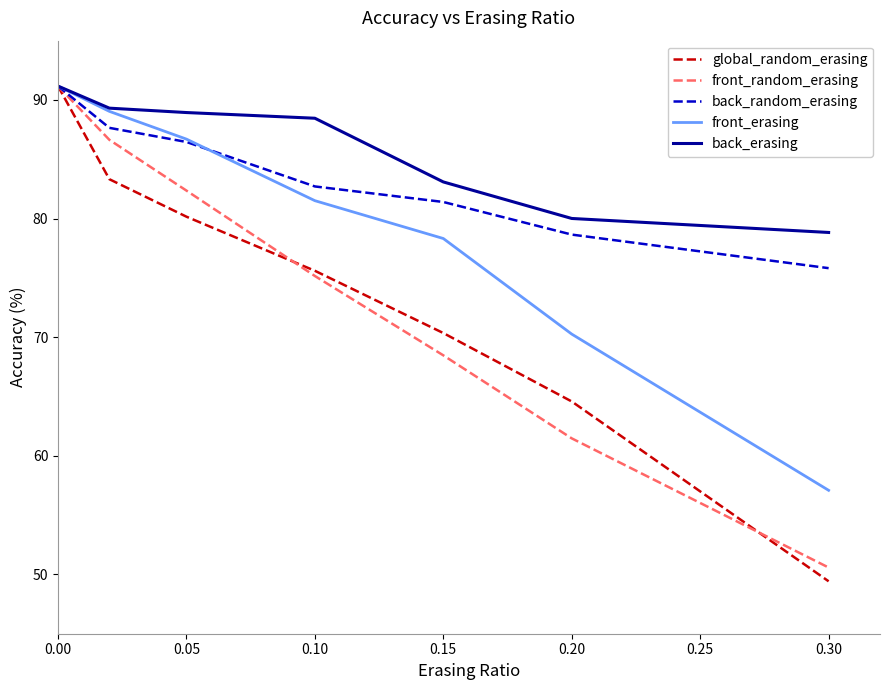

Which series has the largest total across all categories?

back_erasing